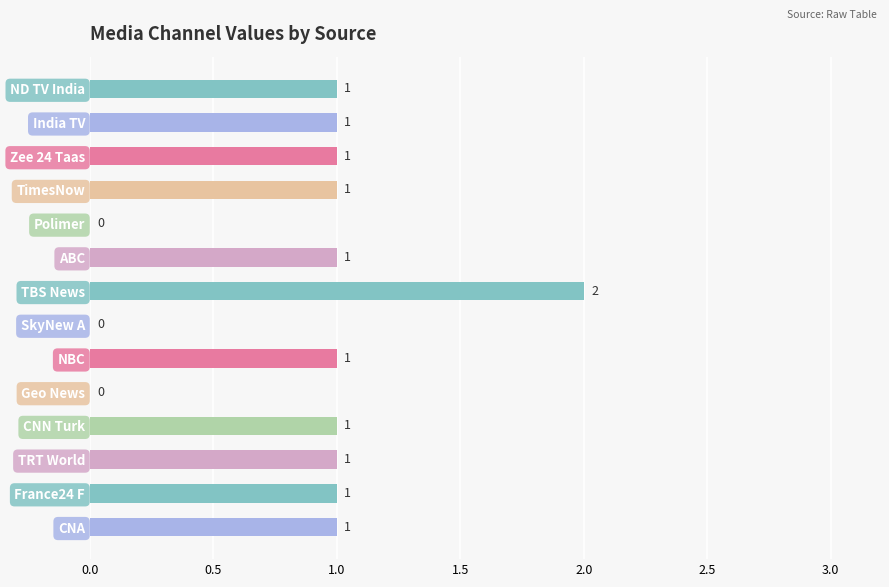

Reading bottom to top, list all the values displayed in this chart.

CNA=1	France24 F=1	TRT World=1	CNN Turk=1	Geo News=0	NBC=1	SkyNew A=0	TBS News=2	ABC=1	Polimer=0	TimesNow=1	Zee 24 Taas=1	India TV=1	ND TV India=1